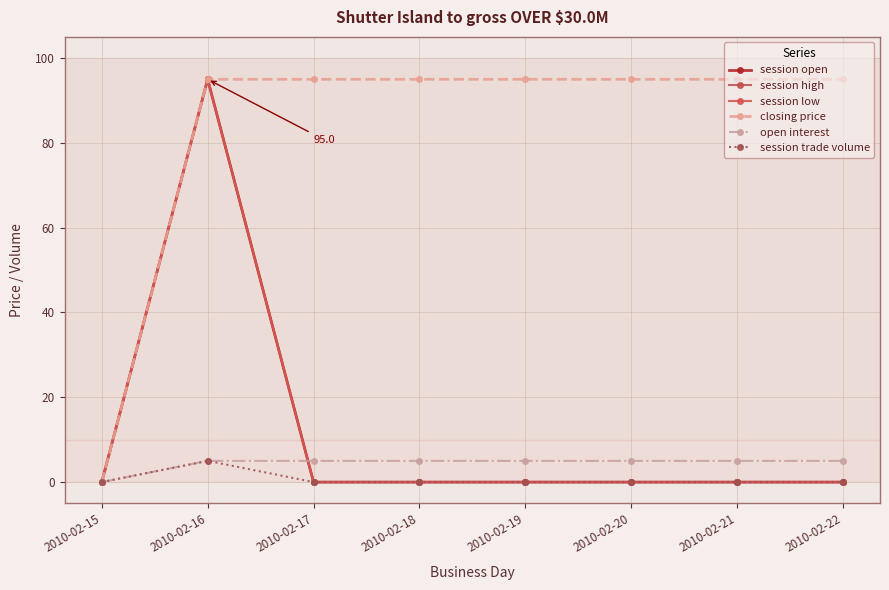

How many lines are shown in the chart?

6